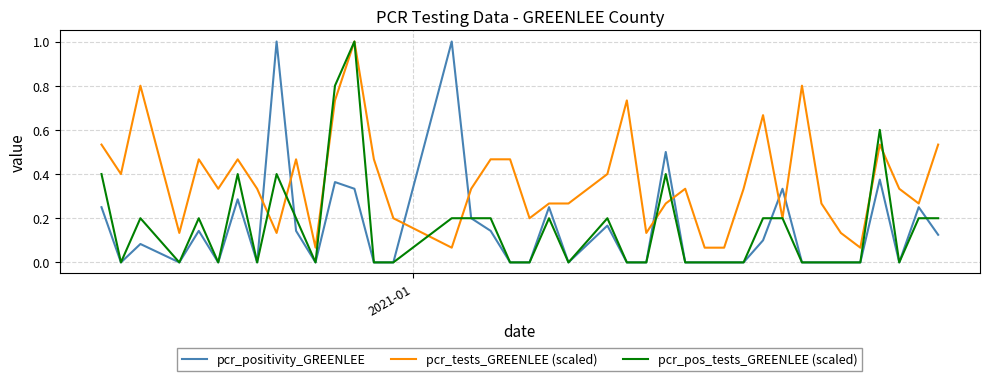

True or false: pcr_positivity_GREENLEE and pcr_tests_GREENLEE (scaled) cross at least once.

True